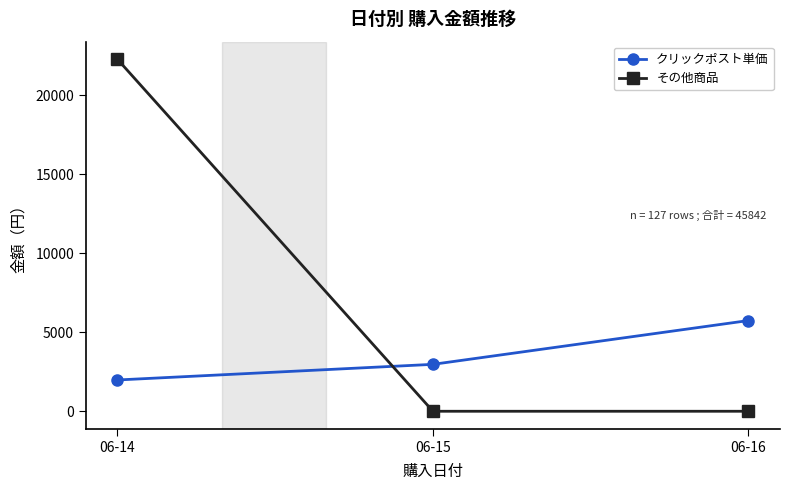

Reading left to right, transcribe all the data shown in this chart.

クリックポスト単価: 06-14=1980	06-15=2970	06-16=5742
その他商品: 06-14=22280	06-15=0	06-16=0